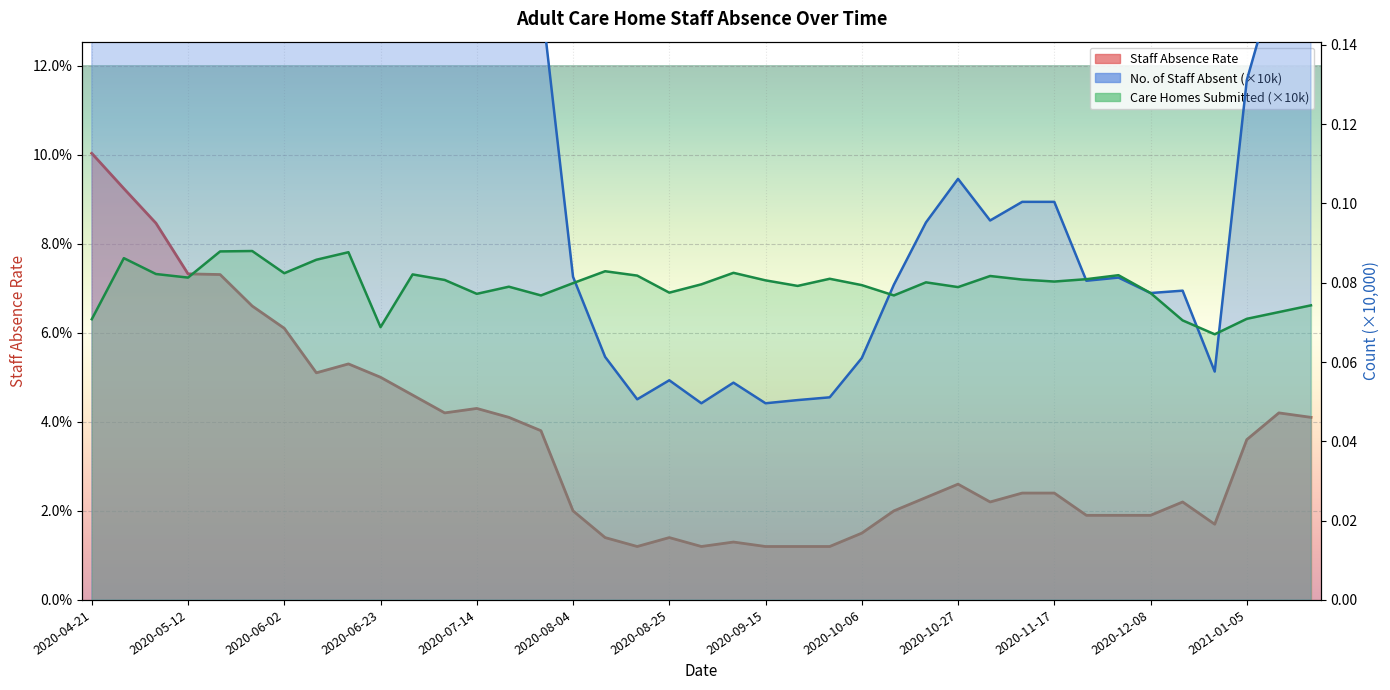

Reading left to right, extract all data points from this chart.

Staff Absence Rate: 2020-04-21=0.1	2020-04-28=0.1	2020-05-05=0.1	2020-05-12=0.1	2020-05-19=0.1	2020-05-26=0.1	2020-06-02=0.1	2020-06-09=0.1	2020-06-16=0.1	2020-06-23=0.1	2020-06-30=0.0	2020-07-07=0.0	2020-07-14=0.0	2020-07-21=0.0	2020-07-28=0.0	2020-08-04=0.0	2020-08-11=0.0	2020-08-18=0.0	2020-08-25=0.0	2020-09-01=0.0	2020-09-08=0.0	2020-09-15=0.0	2020-09-22=0.0	2020-09-29=0.0	2020-10-06=0.0	2020-10-13=0.0	2020-10-20=0.0	2020-10-27=0.0	2020-11-03=0.0	2020-11-10=0.0	2020-11-17=0.0	2020-11-24=0.0	2020-12-01=0.0	2020-12-08=0.0	2020-12-15=0.0	2020-12-22=0.0	2021-01-05=0.0	2021-01-12=0.0	2021-01-19=0.0
No. of Staff Absent: 2020-04-21=0.4	2020-04-28=0.4	2020-05-05=0.4	2020-05-12=0.3	2020-05-19=0.3	2020-05-26=0.3	2020-06-02=0.3	2020-06-09=0.2	2020-06-16=0.2	2020-06-23=0.2	2020-06-30=0.2	2020-07-07=0.2	2020-07-14=0.2	2020-07-21=0.2	2020-07-28=0.2	2020-08-04=0.1	2020-08-11=0.1	2020-08-18=0.1	2020-08-25=0.1	2020-09-01=0.0	2020-09-08=0.1	2020-09-15=0.0	2020-09-22=0.1	2020-09-29=0.1	2020-10-06=0.1	2020-10-13=0.1	2020-10-20=0.1	2020-10-27=0.1	2020-11-03=0.1	2020-11-10=0.1	2020-11-17=0.1	2020-11-24=0.1	2020-12-01=0.1	2020-12-08=0.1	2020-12-15=0.1	2020-12-22=0.1	2021-01-05=0.1	2021-01-12=0.2	2021-01-19=0.2
Care Homes Submitted: 2020-04-21=0.1	2020-04-28=0.1	2020-05-05=0.1	2020-05-12=0.1	2020-05-19=0.1	2020-05-26=0.1	2020-06-02=0.1	2020-06-09=0.1	2020-06-16=0.1	2020-06-23=0.1	2020-06-30=0.1	2020-07-07=0.1	2020-07-14=0.1	2020-07-21=0.1	2020-07-28=0.1	2020-08-04=0.1	2020-08-11=0.1	2020-08-18=0.1	2020-08-25=0.1	2020-09-01=0.1	2020-09-08=0.1	2020-09-15=0.1	2020-09-22=0.1	2020-09-29=0.1	2020-10-06=0.1	2020-10-13=0.1	2020-10-20=0.1	2020-10-27=0.1	2020-11-03=0.1	2020-11-10=0.1	2020-11-17=0.1	2020-11-24=0.1	2020-12-01=0.1	2020-12-08=0.1	2020-12-15=0.1	2020-12-22=0.1	2021-01-05=0.1	2021-01-12=0.1	2021-01-19=0.1